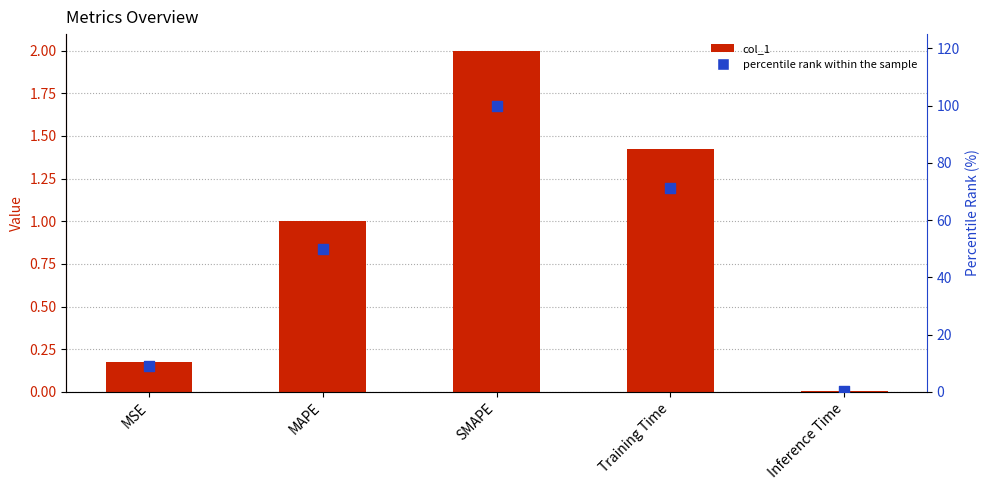

What are all the series names shown in the legend?

col_1, percentile rank within the sample